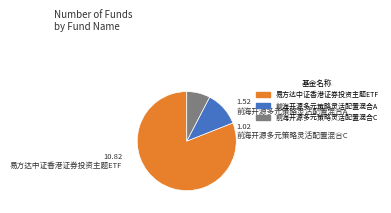

The 前海开源多元策略灵活配置混合C slice represents 8% of the pie. True or false?

True